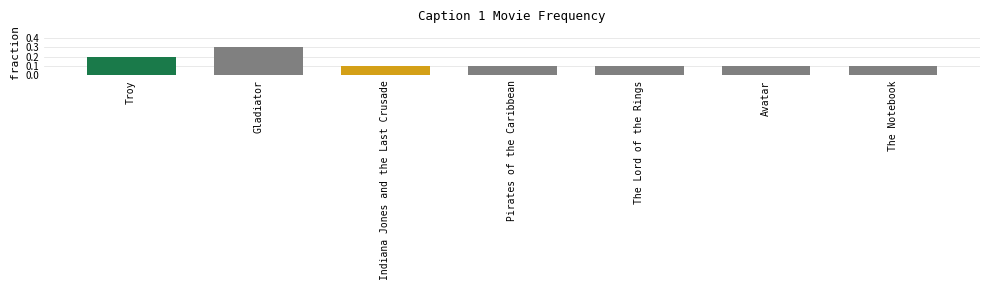

What is the sum of the values at The Notebook and Gladiator?

0.4